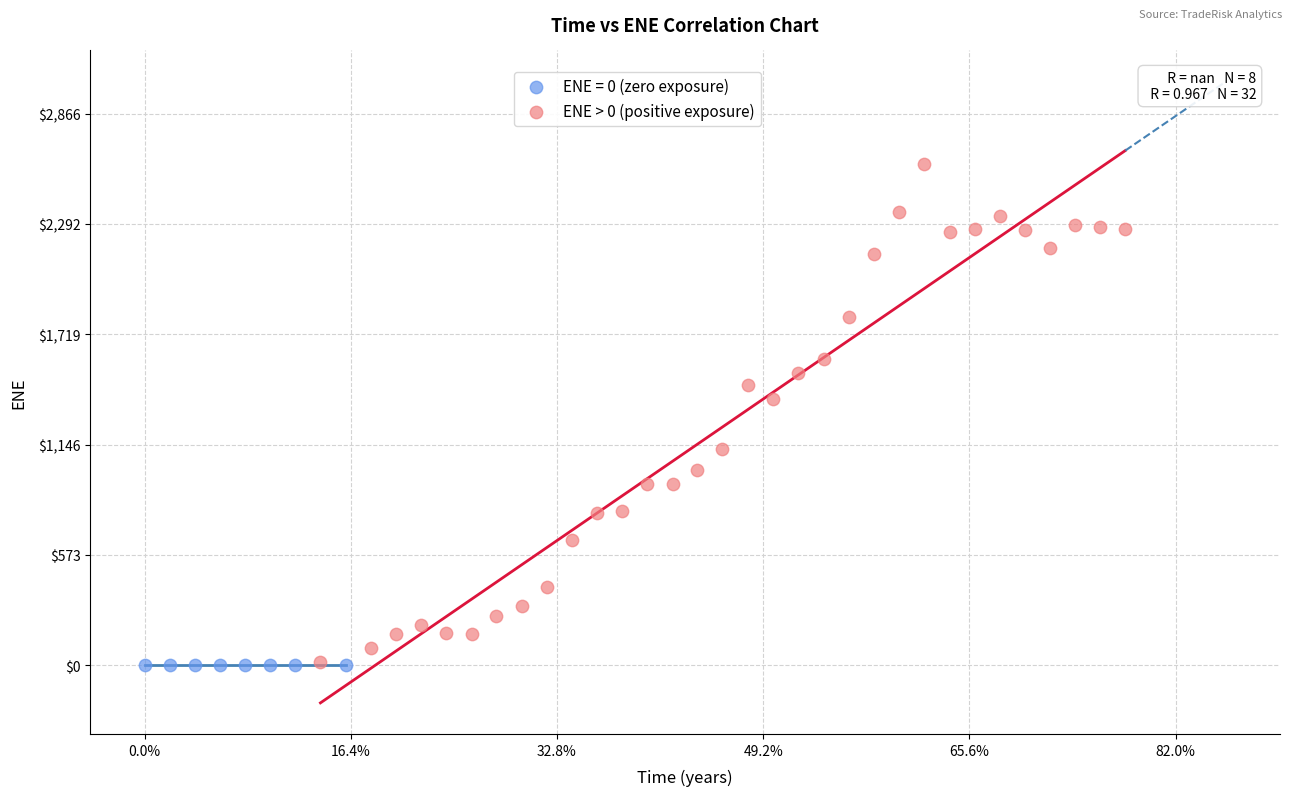

Which series contains the highest Y value?

ENE > 0 (positive exposure)